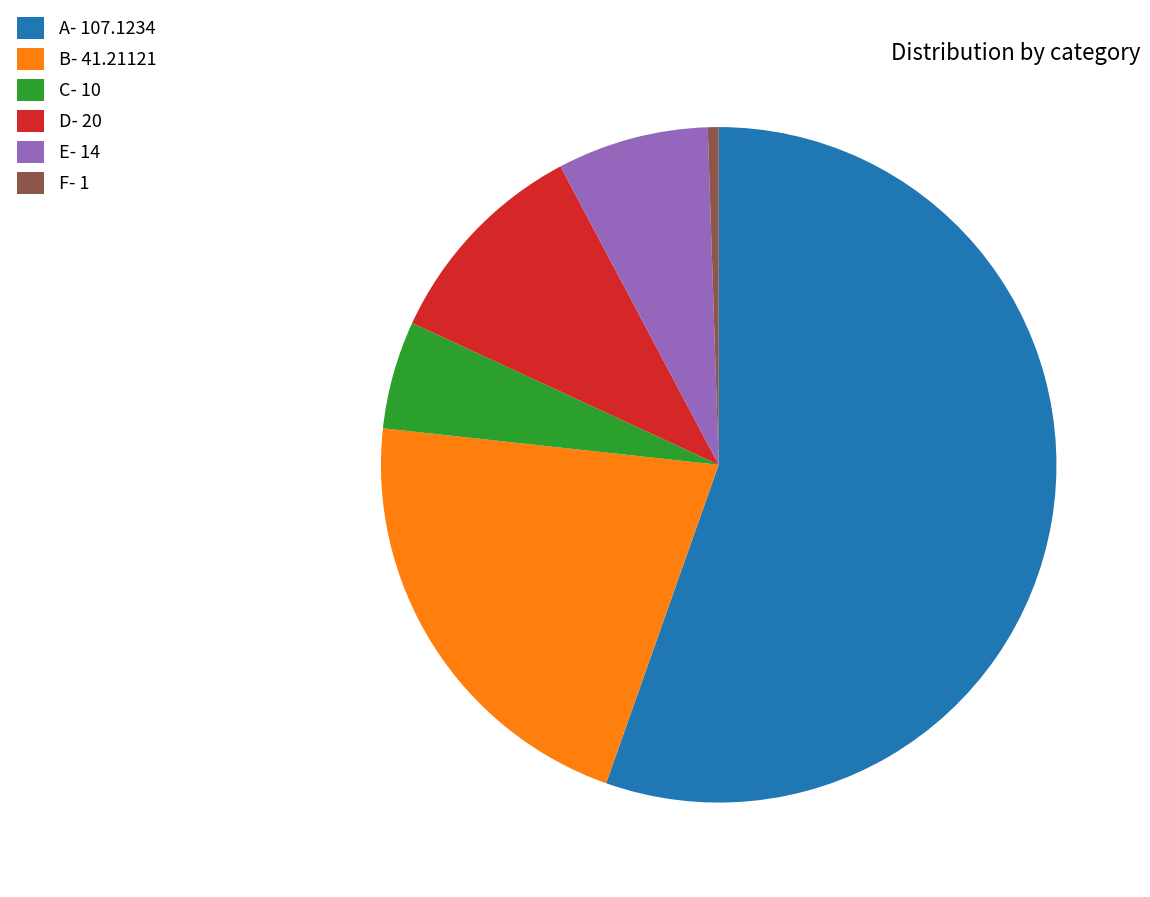

Is A the majority of the pie?

Yes